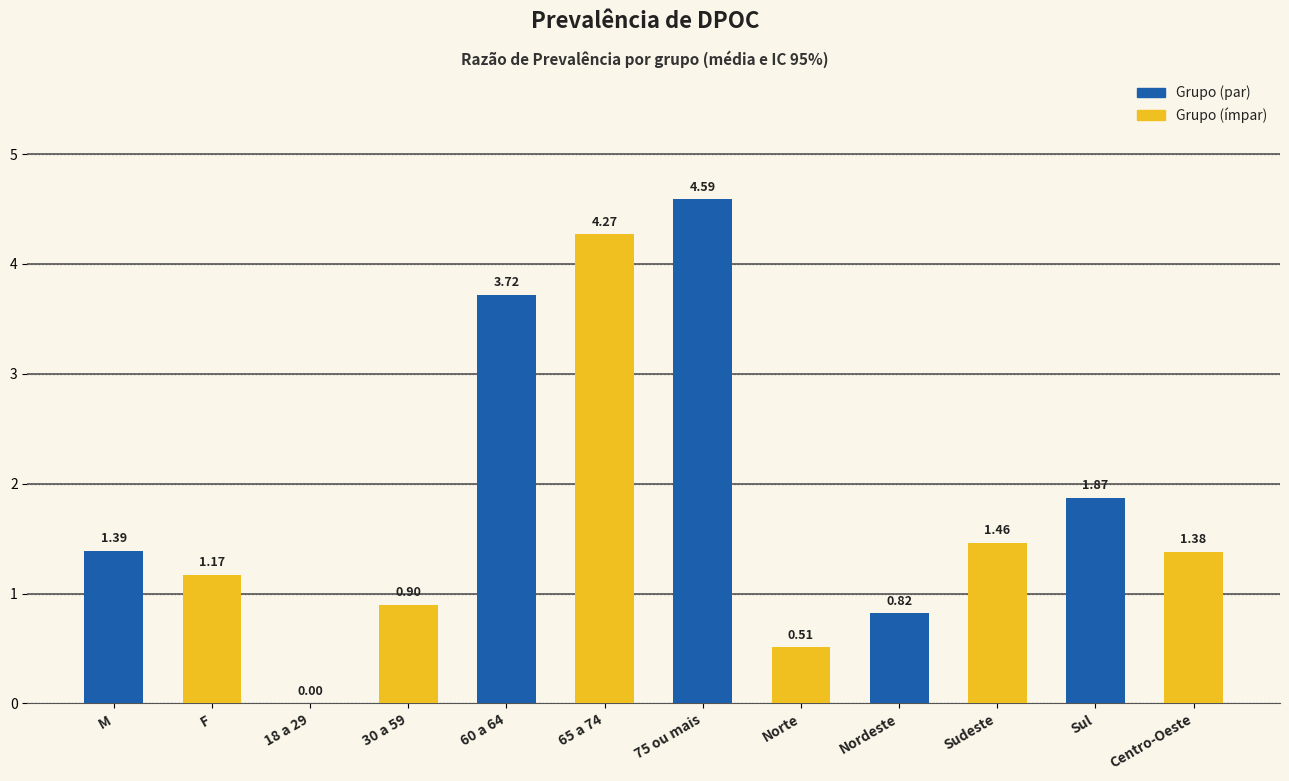

Where does the data first go above 1?

M